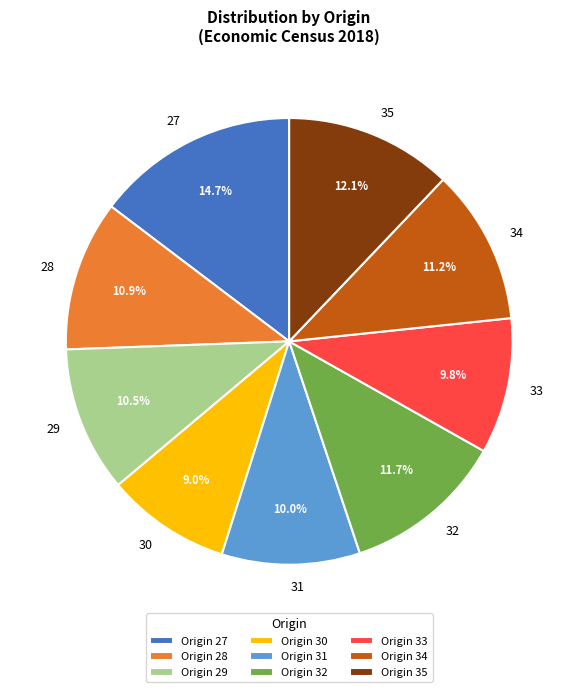

Between 35 and 34, which is larger?

35